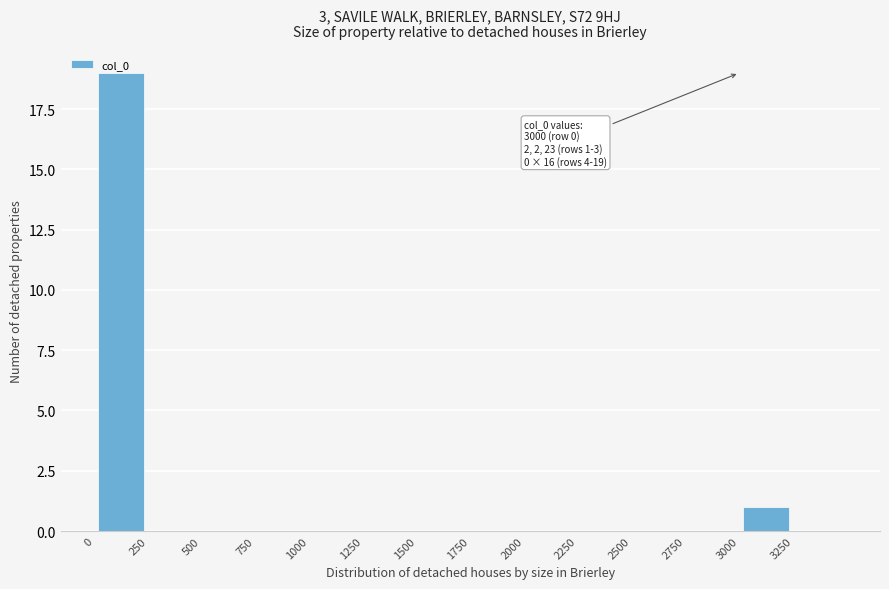

Which range on the x-axis has the tallest bar?

0 to 250